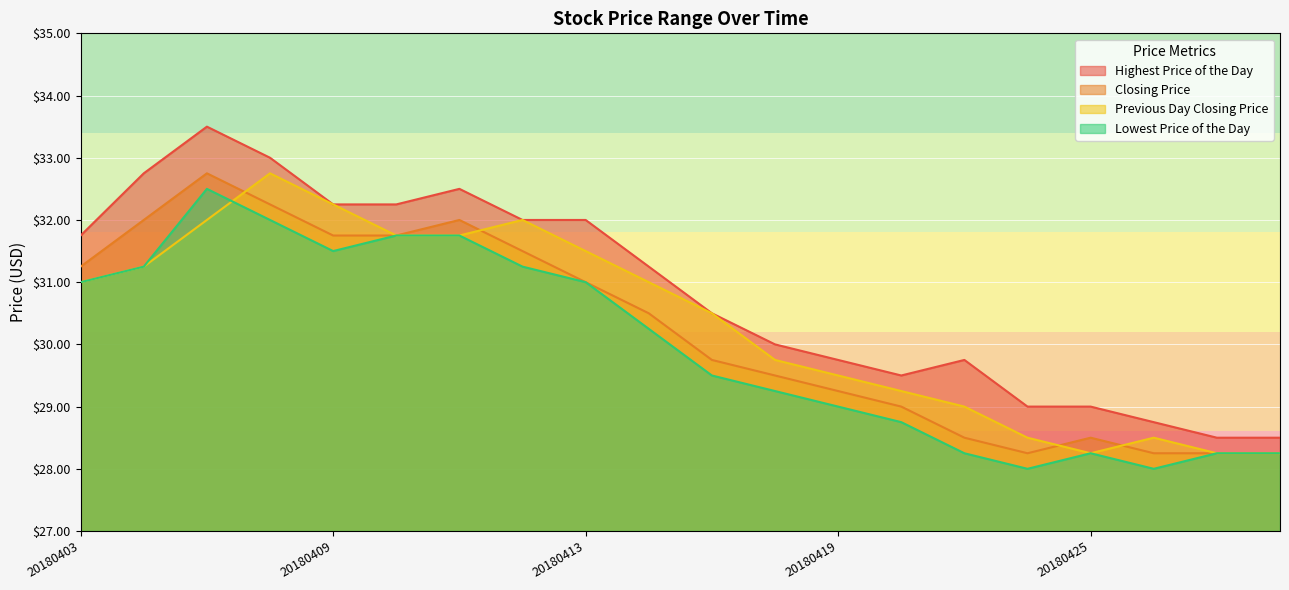

Reading right to left, extract all data points from this chart.

Highest Price of the Day: 20180430=28.5	20180427=28.5	20180426=28.8	20180425=29.0	20180424=29.0	20180423=29.8	20180420=29.5	20180419=29.8	20180418=30.0	20180417=30.5	20180416=31.2	20180413=32.0	20180412=32.0	20180411=32.5	20180410=32.2	20180409=32.2	20180406=33.0	20180405=33.5	20180404=32.8	20180403=31.8
Closing Price: 20180430=28.2	20180427=28.2	20180426=28.2	20180425=28.5	20180424=28.2	20180423=28.5	20180420=29.0	20180419=29.2	20180418=29.5	20180417=29.8	20180416=30.5	20180413=31.0	20180412=31.5	20180411=32.0	20180410=31.8	20180409=31.8	20180406=32.2	20180405=32.8	20180404=32.0	20180403=31.2
Previous Day Closing Price: 20180430=28.2	20180427=28.2	20180426=28.5	20180425=28.2	20180424=28.5	20180423=29.0	20180420=29.2	20180419=29.5	20180418=29.8	20180417=30.5	20180416=31.0	20180413=31.5	20180412=32.0	20180411=31.8	20180410=31.8	20180409=32.2	20180406=32.8	20180405=32.0	20180404=31.2	20180403=31.0
Lowest Price of the Day: 20180430=28.2	20180427=28.2	20180426=28.0	20180425=28.2	20180424=28.0	20180423=28.2	20180420=28.8	20180419=29.0	20180418=29.2	20180417=29.5	20180416=30.2	20180413=31.0	20180412=31.2	20180411=31.8	20180410=31.8	20180409=31.5	20180406=32.0	20180405=32.5	20180404=31.2	20180403=31.0